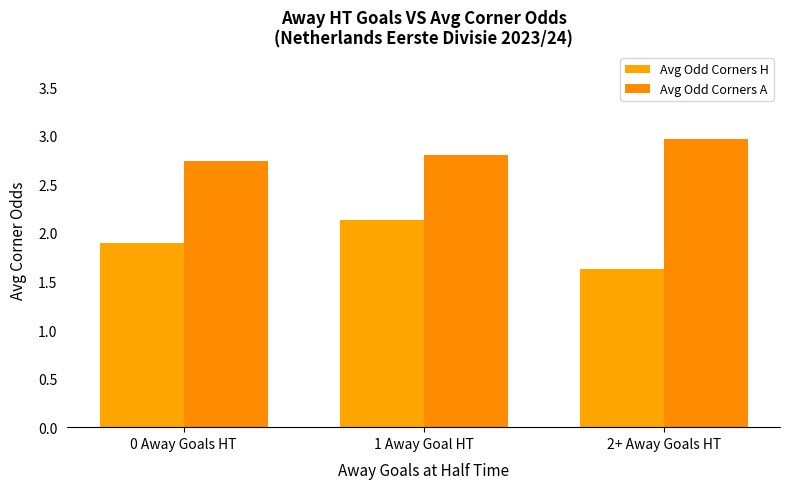

Reading left to right, what are all the values shown in this chart?

Avg Odd Corners H: 0 Away Goals HT=1.9	1 Away Goal HT=2.1	2+ Away Goals HT=1.6
Avg Odd Corners A: 0 Away Goals HT=2.7	1 Away Goal HT=2.8	2+ Away Goals HT=3.0